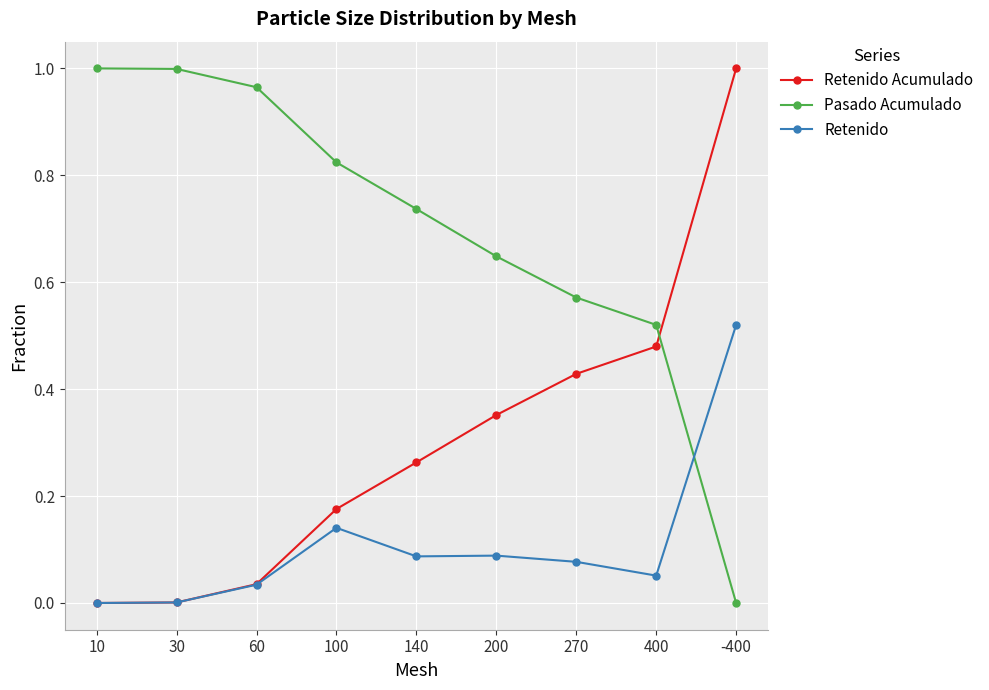

At which category is the sum across all series the highest?

-400